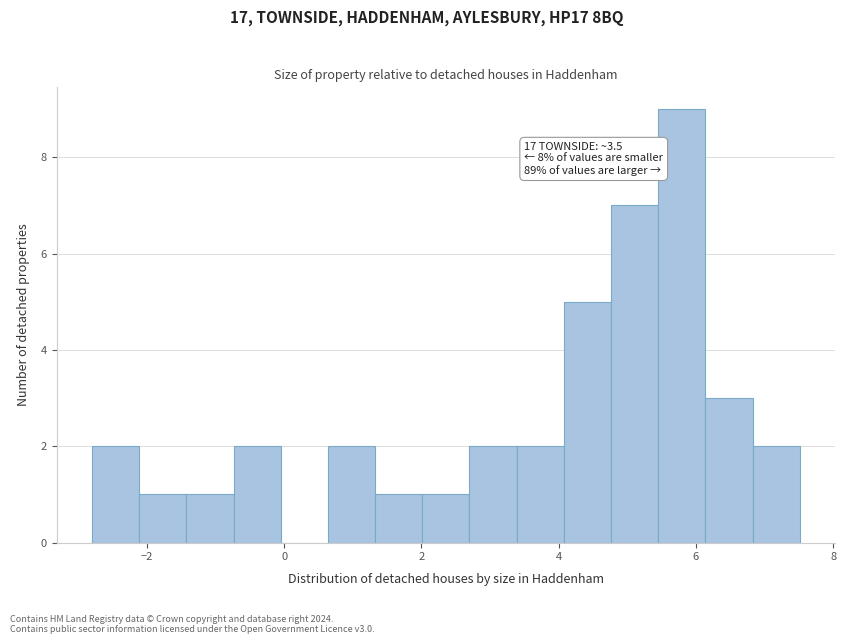

Around what value on the x-axis is the tallest bar? Give the approximate position of its centre, as read against the axis.

5.8